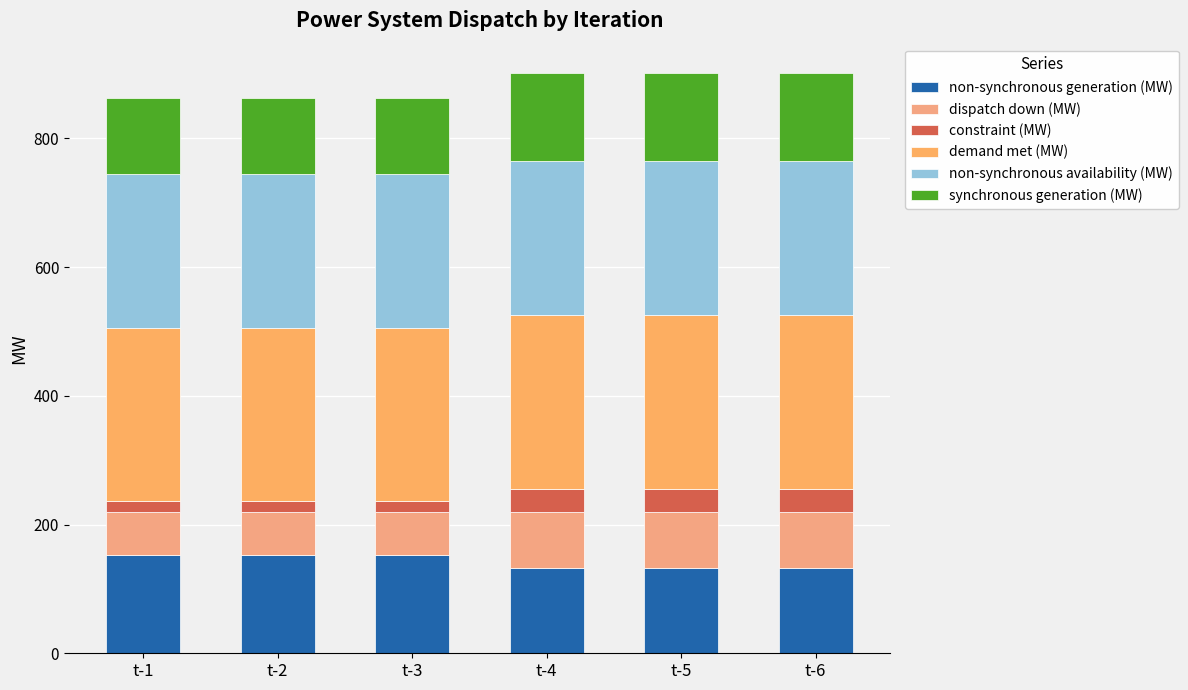

Are the bars grouped side by side (vs. stacked)?

No